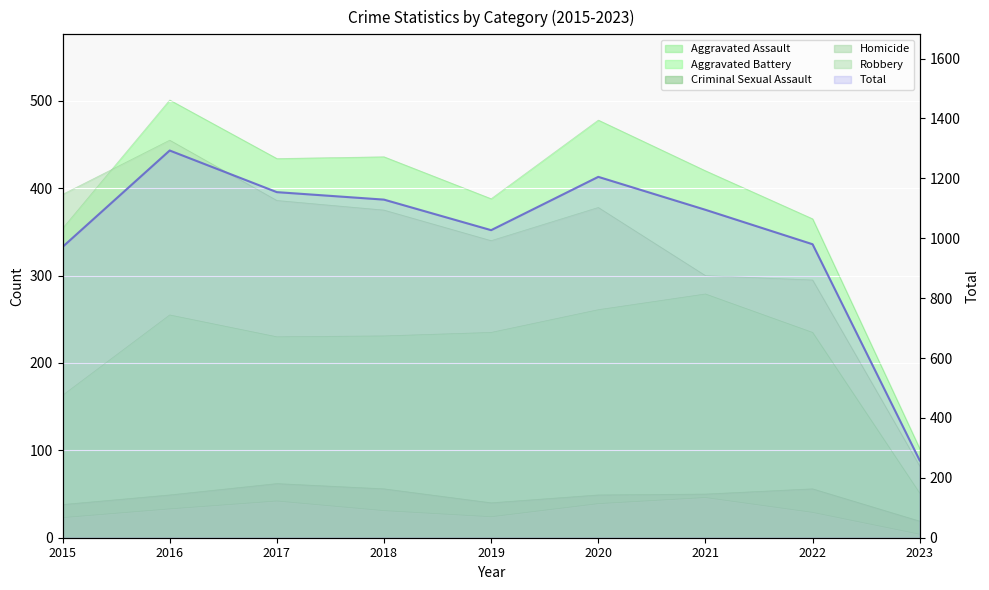

What is the value of the 3rd point from the left?

1154